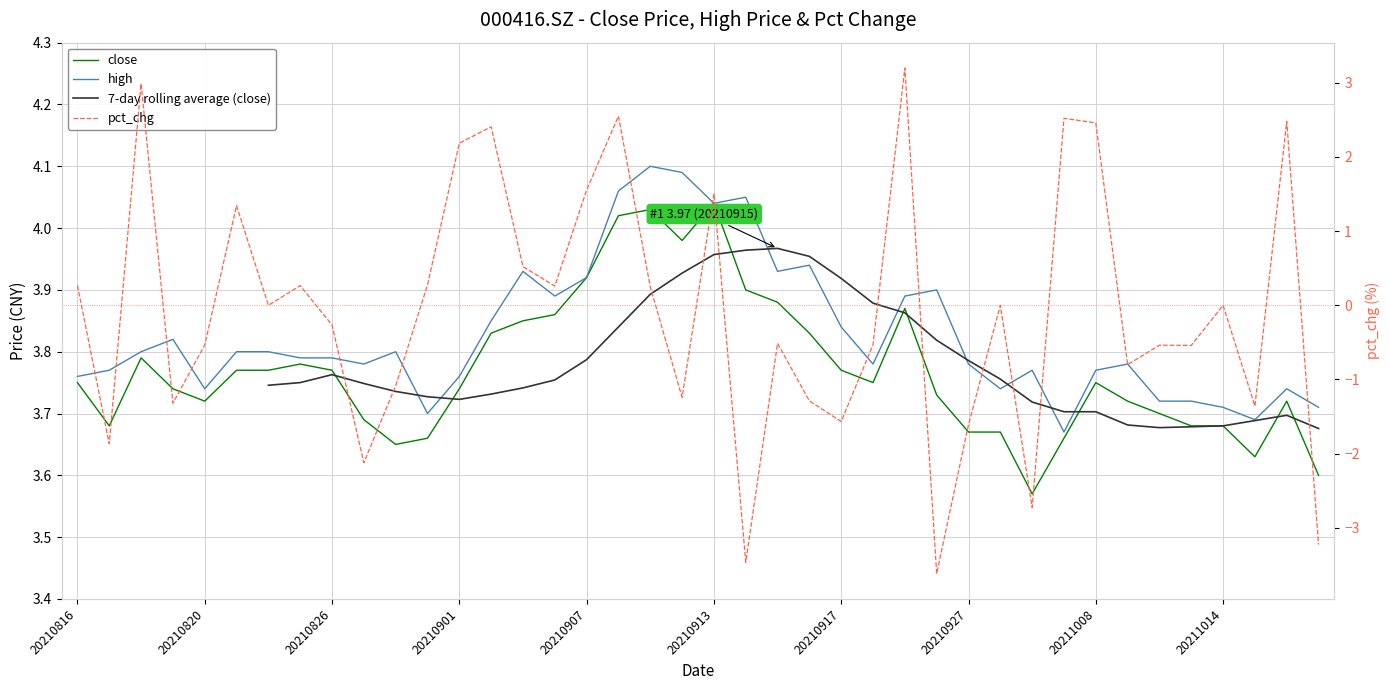

After their last crossing, which series has the higher values: 7-day rolling average (close) or high?

high